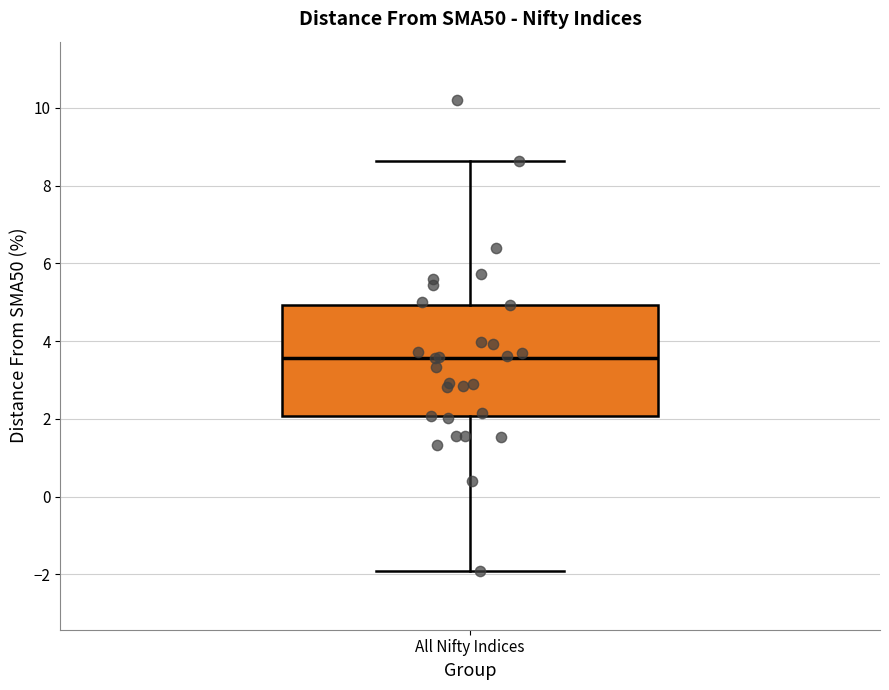

Transcribe this box plot: give where the median line is, the range the box spans, and where the two whiskers end, as read against the y-axis. The values are not printed on the chart, so give them approximately, as read against the axis.

median 3.6, box 2.0 to 5.0, whiskers -2.0 to 8.6